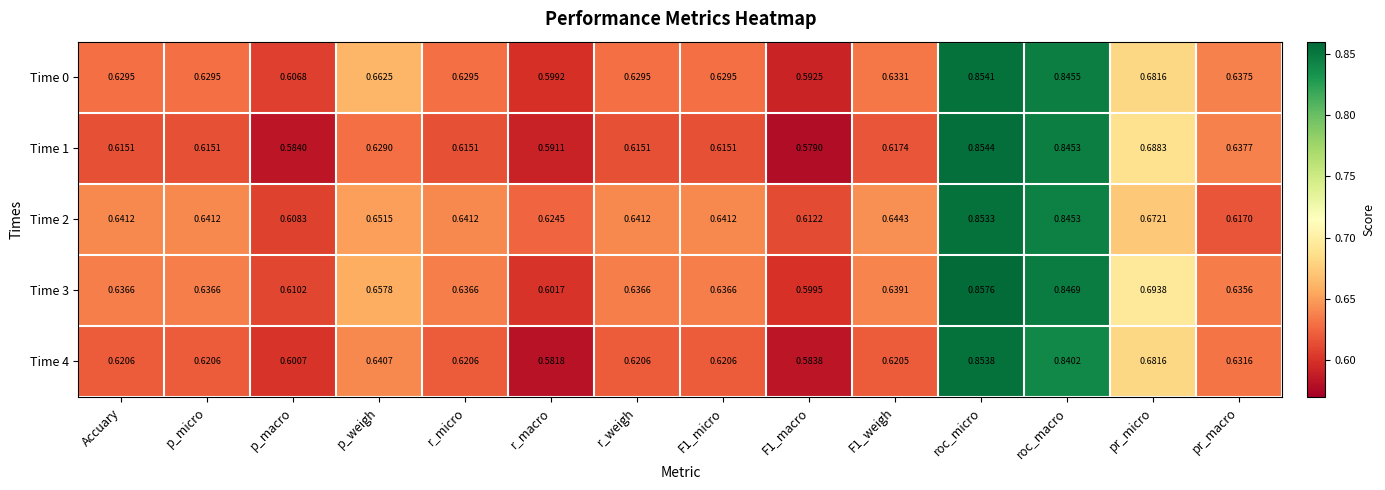

At which category is the sum across all series the highest?

roc_micro